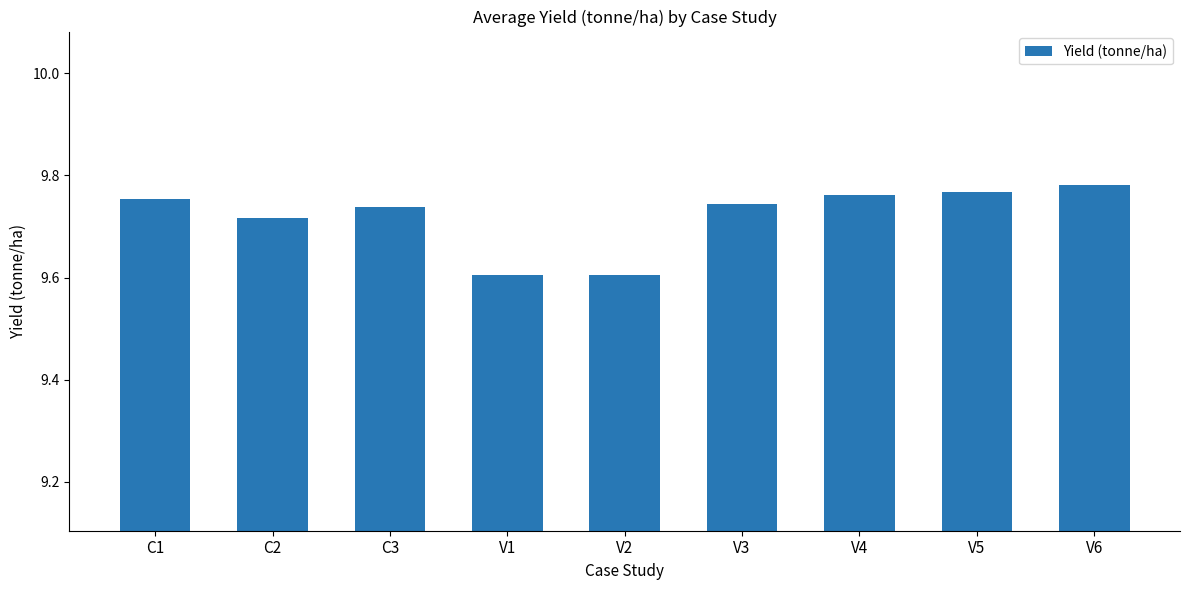

Does the chart contain stacked bars?

No